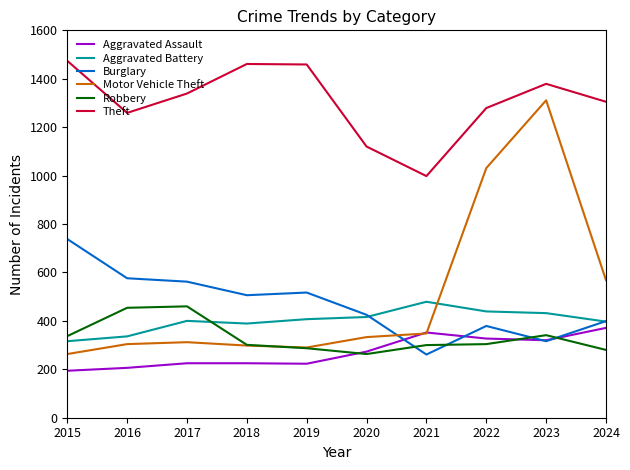

What is the maximum value for Aggravated Assault?

371